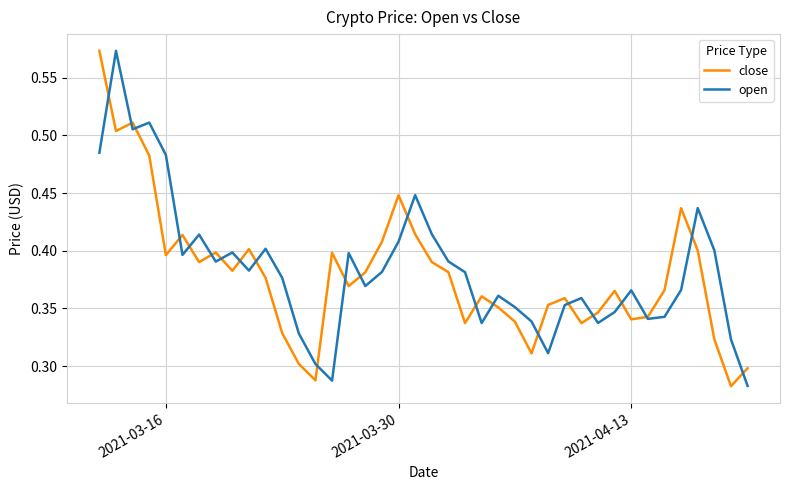

How many close values are between 0 and 1?

40